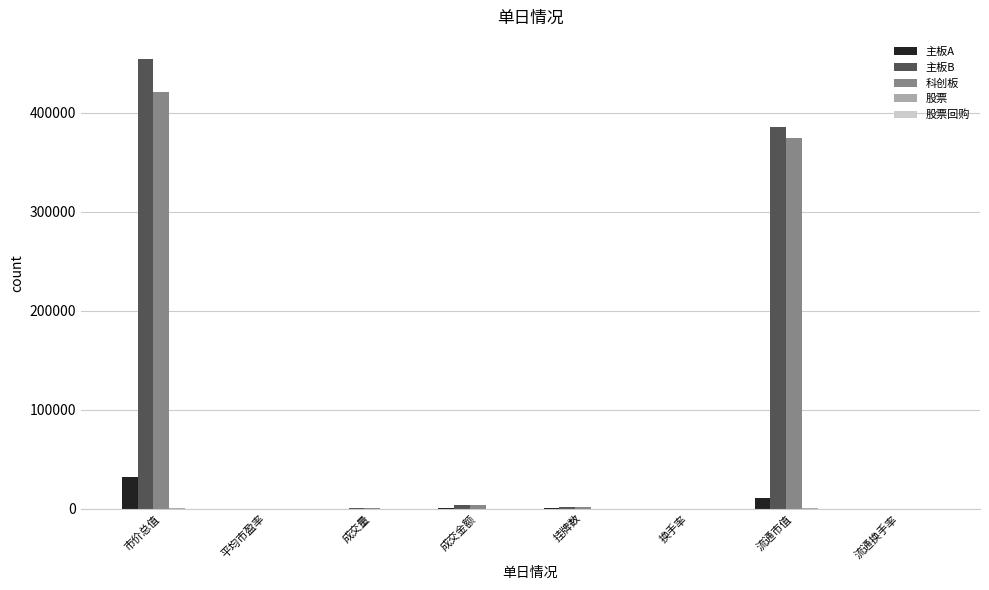

The value of 主板A at 流通市值 is 10531.1. True or false?

True